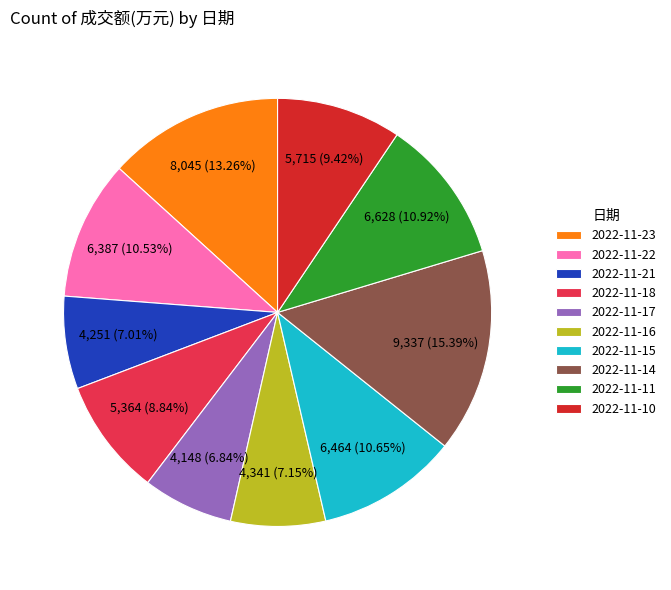

Is there a majority slice in this chart?

No